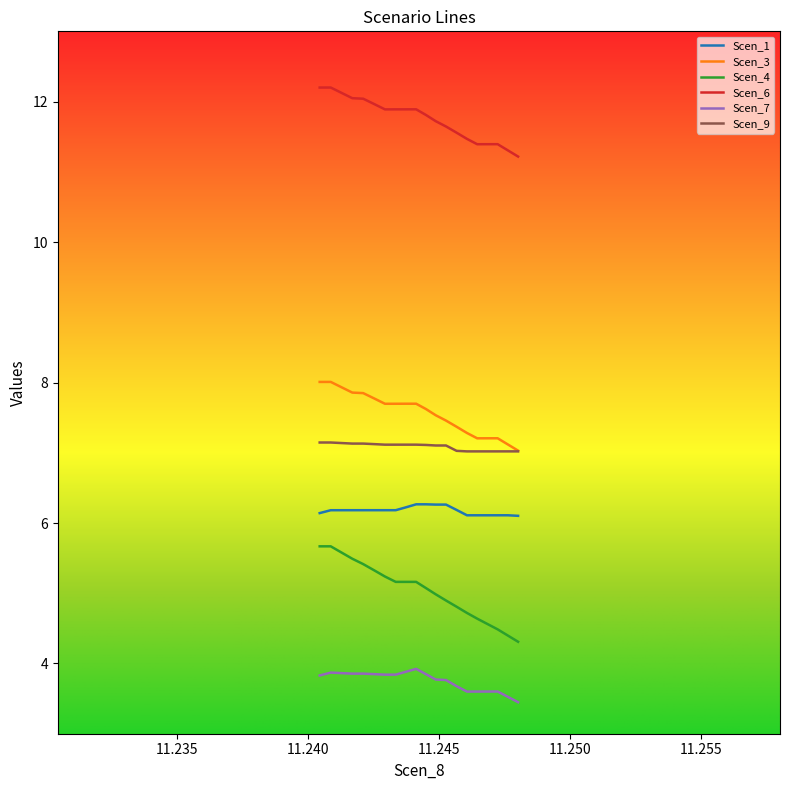

What is the maximum value shown in the chart?

12.2